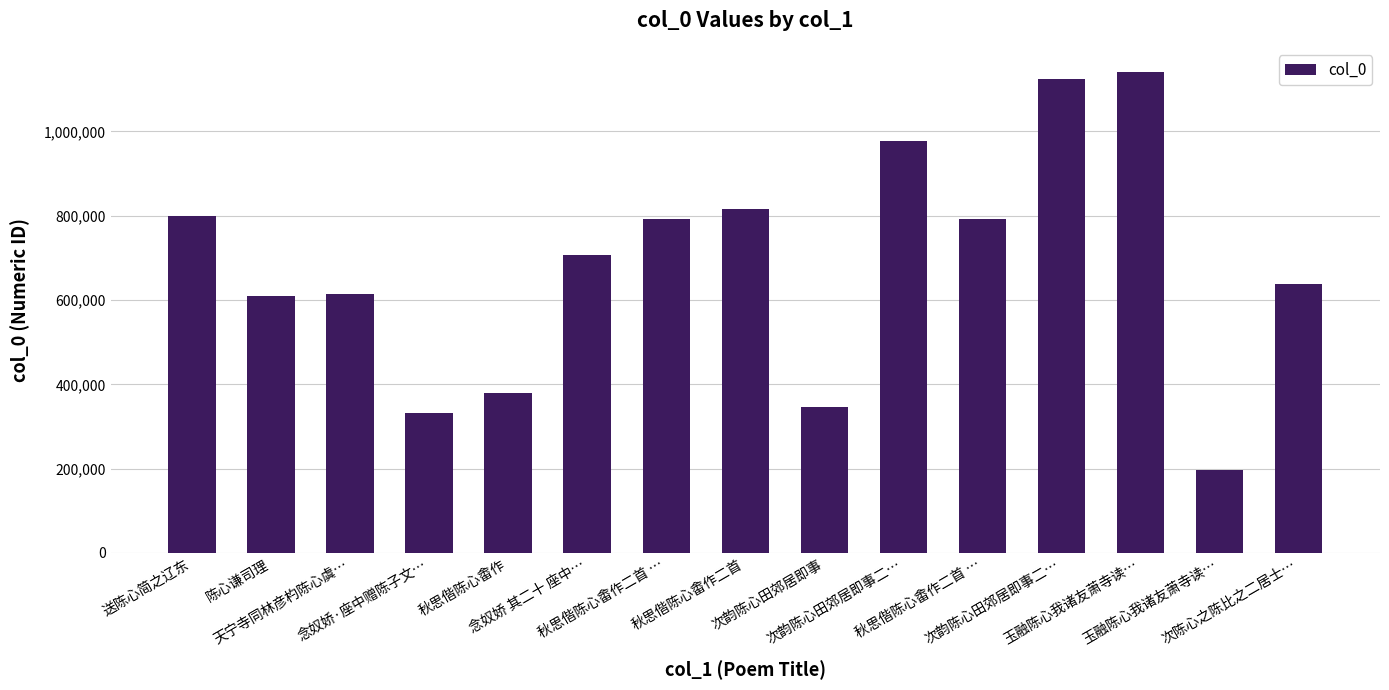

What is the label of the 3rd bar from the left?

天宁寺同林彦杓陈心虞…